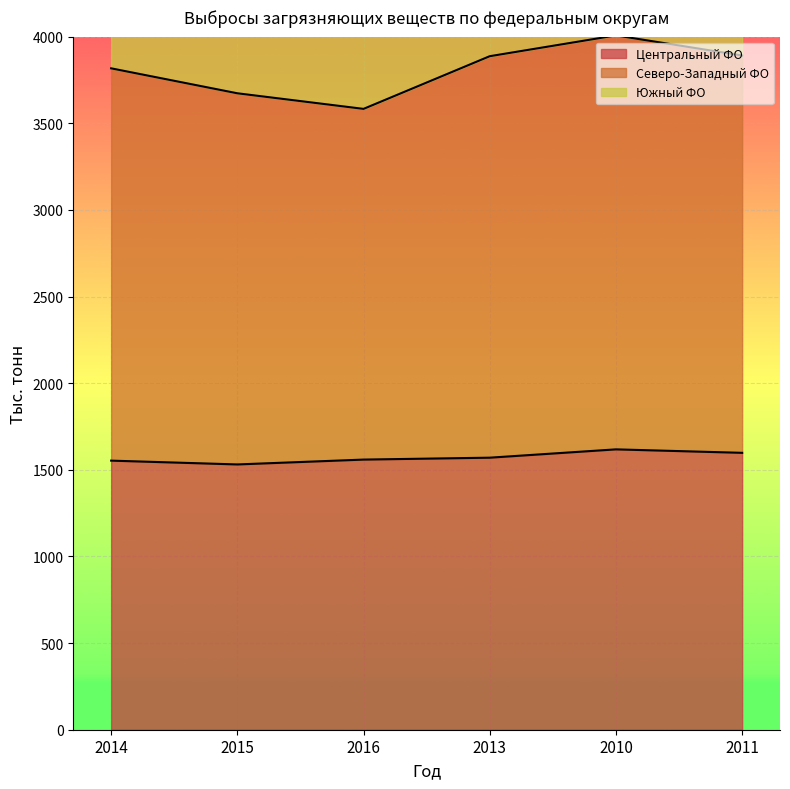

How many interior local valleys does the Центральный ФО series have?

1